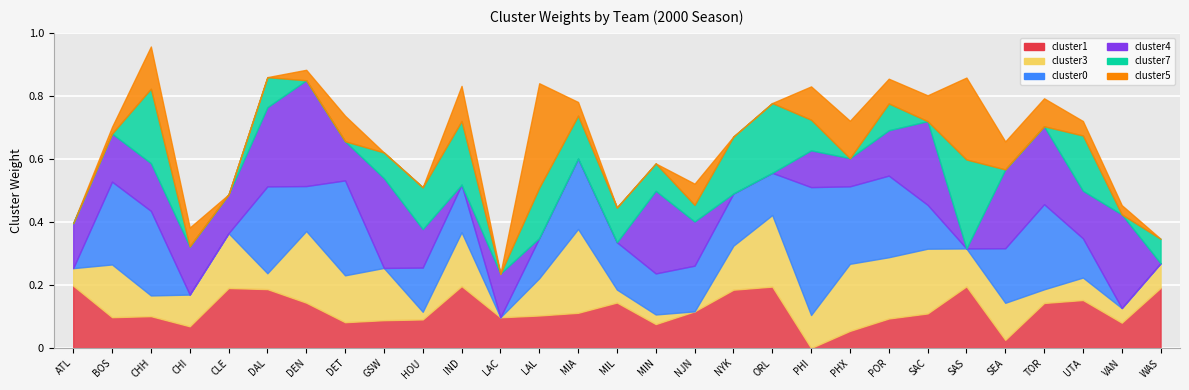

How many positive values does the cluster7 series have?

17